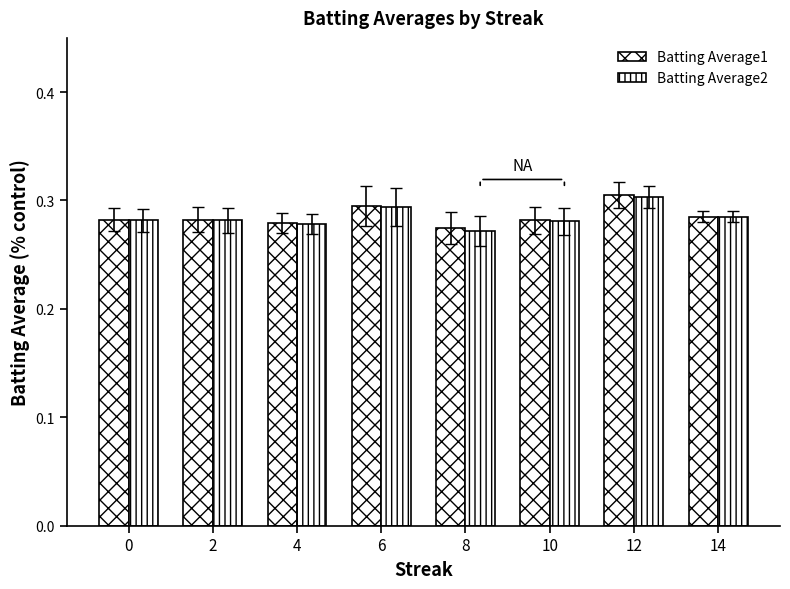

What is the average value of the Batting Average1 series?

0.3